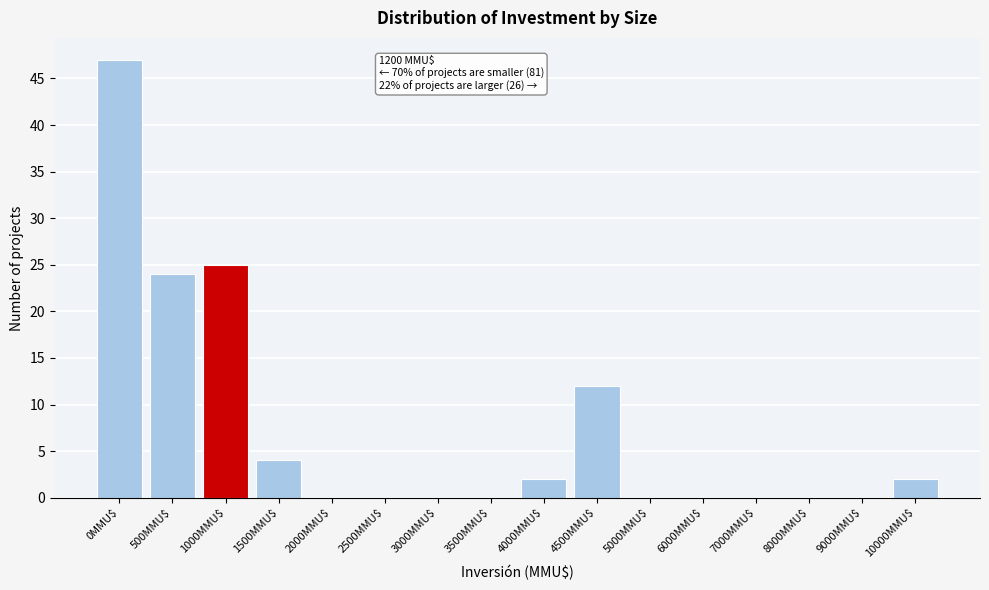

The chart shows a value of 24 at 500MMU$. True or false?

True